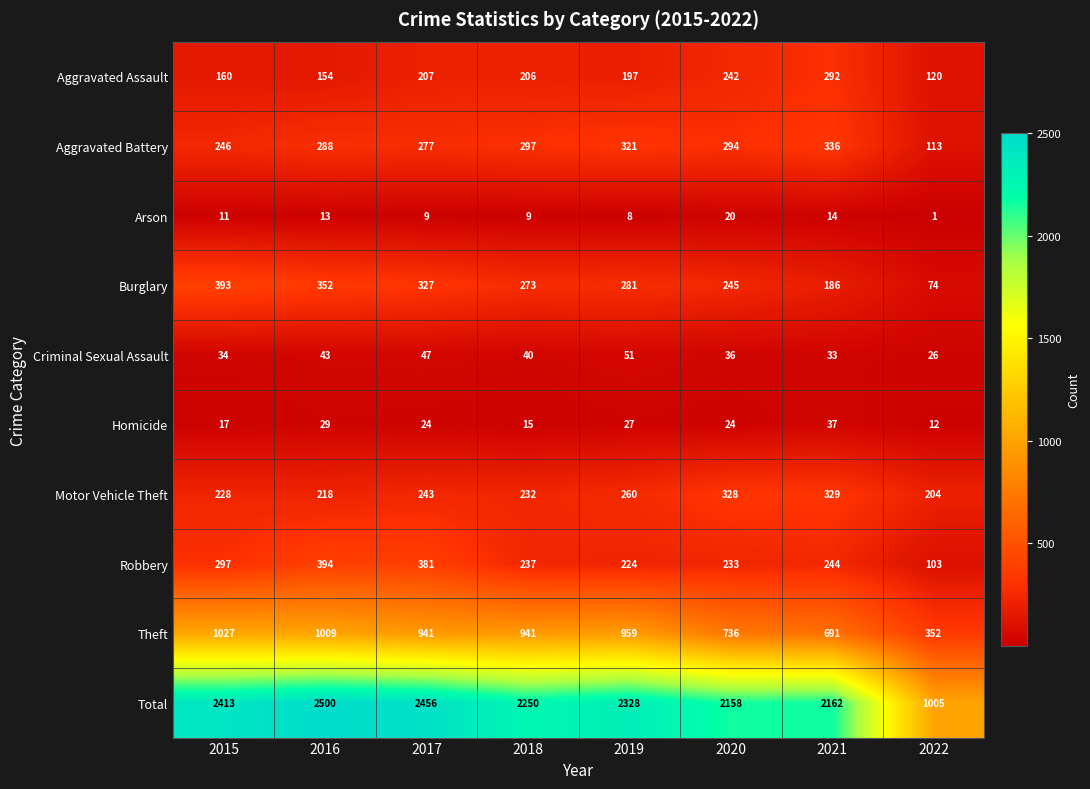

What is the spread (max minus min) of values at 2016?

2487